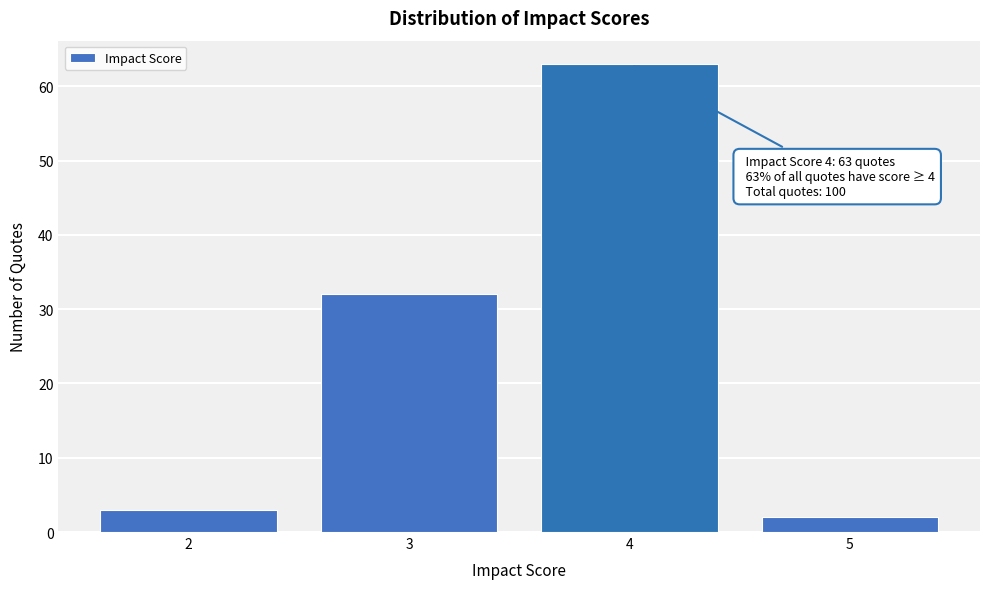

Reading left to right, transcribe all the data shown in this chart.

3	32	63	2